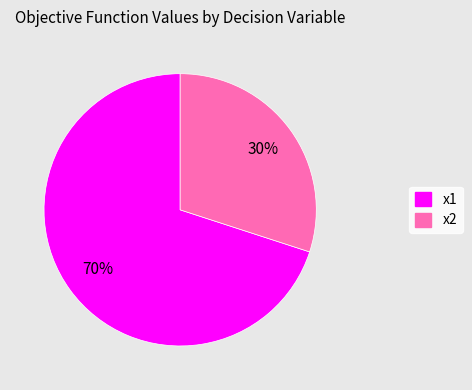

Do x1 and x2 together represent more than half of the pie?

Yes